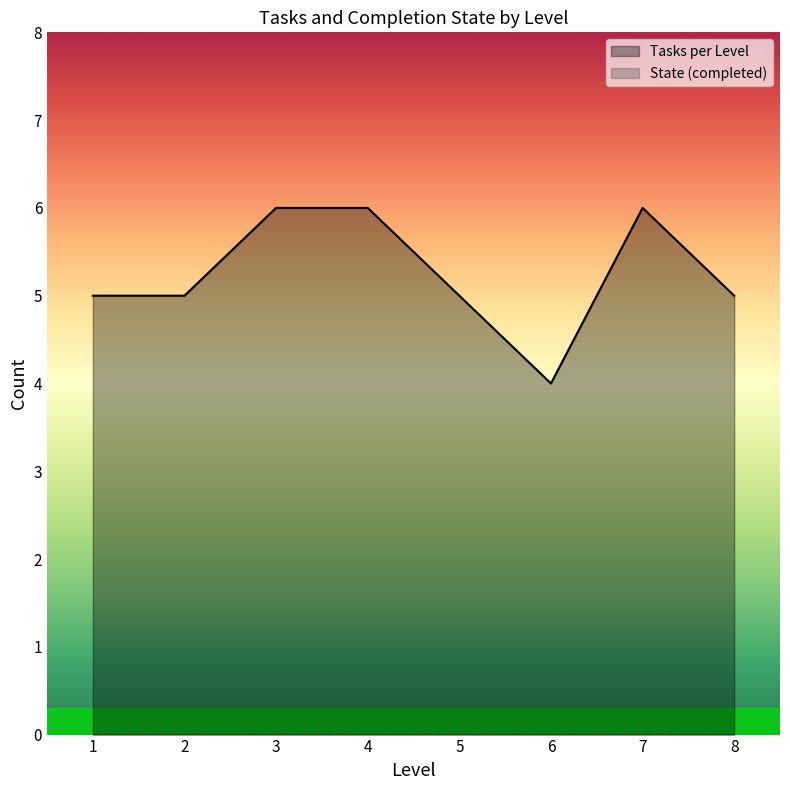

Reading right to left, list all the values displayed in this chart.

8=5	7=6	6=4	5=5	4=6	3=6	2=5	1=5